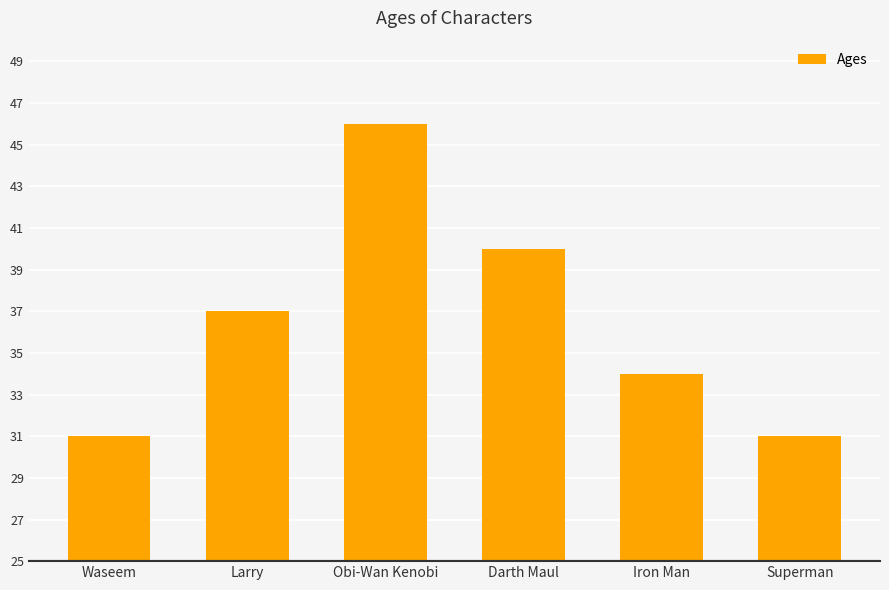

What is the change in value from Obi-Wan Kenobi to Superman?

-15